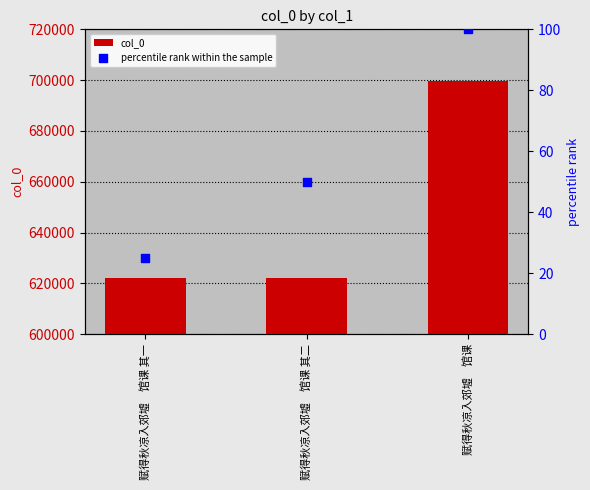

Which series has the largest Y range (max minus min)?

col_0